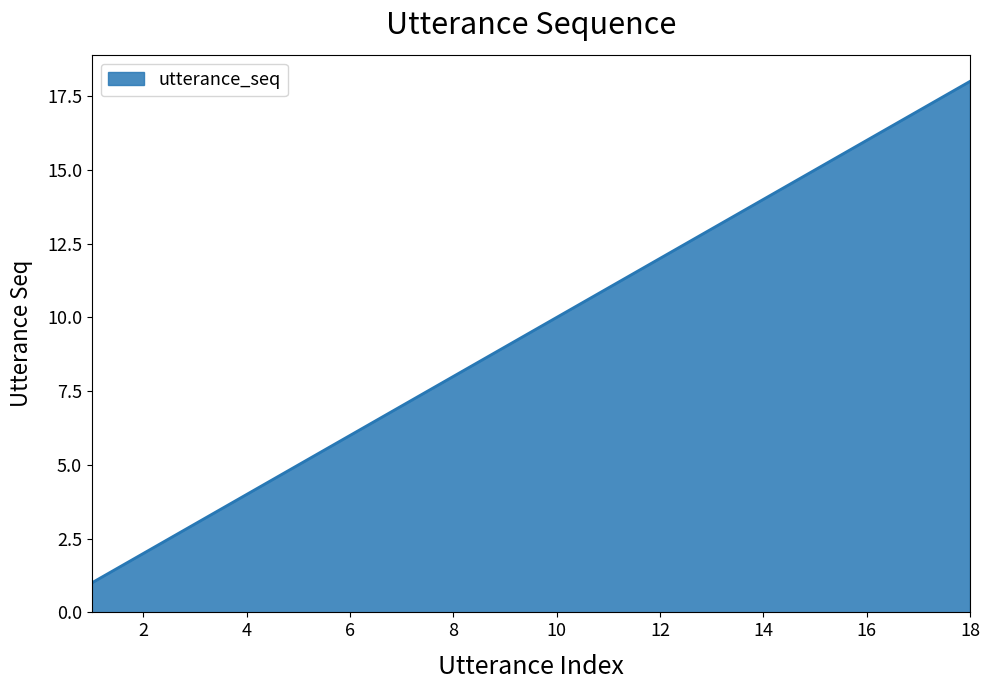

How many values are below 10?

9